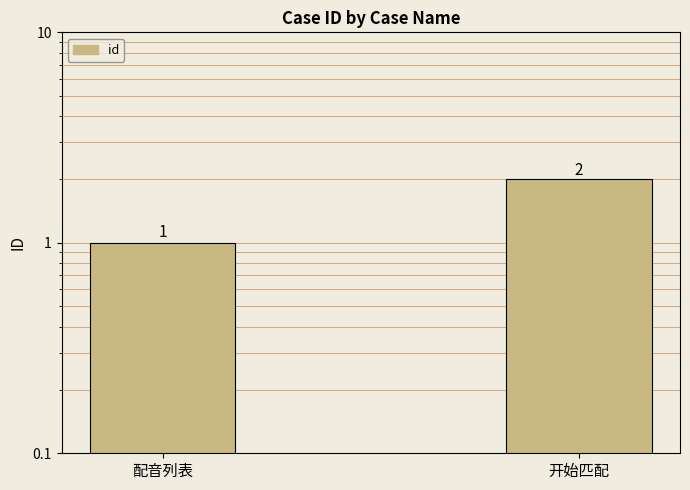

Reading right to left, list all the values displayed in this chart.

2	1